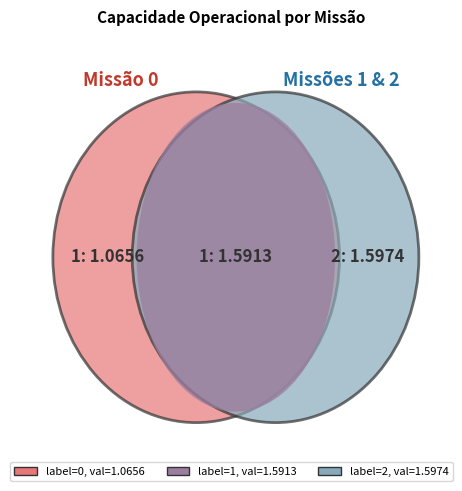

Does 0 represent more than half of the total?

No